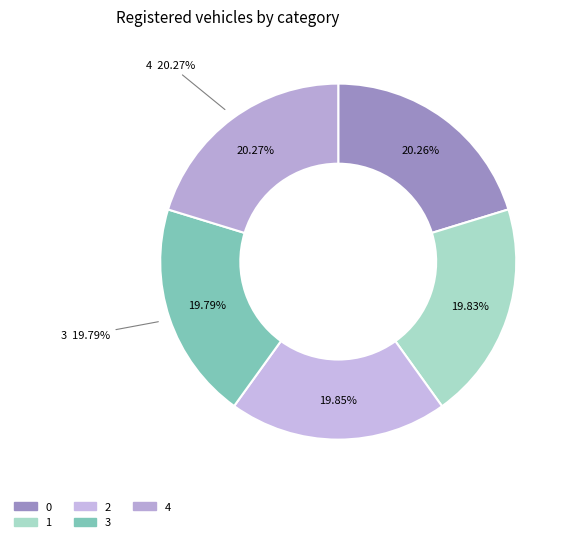

To the nearest percent, what percentage of the pie is 0?

20%